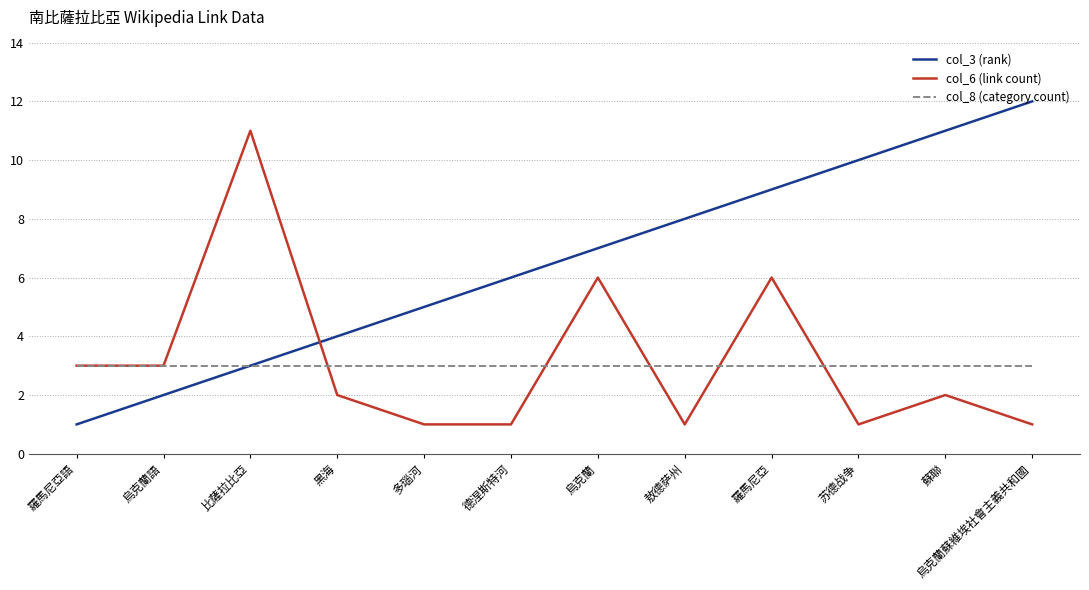

What is the difference between the maximum and minimum values in the col_6 (link count) series?

10